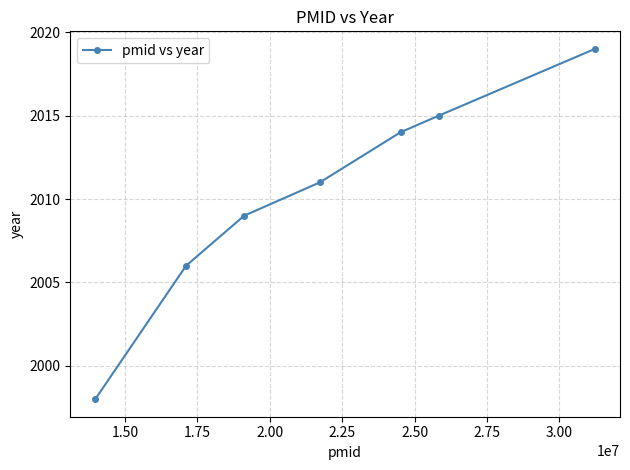

What is the average value?

2010